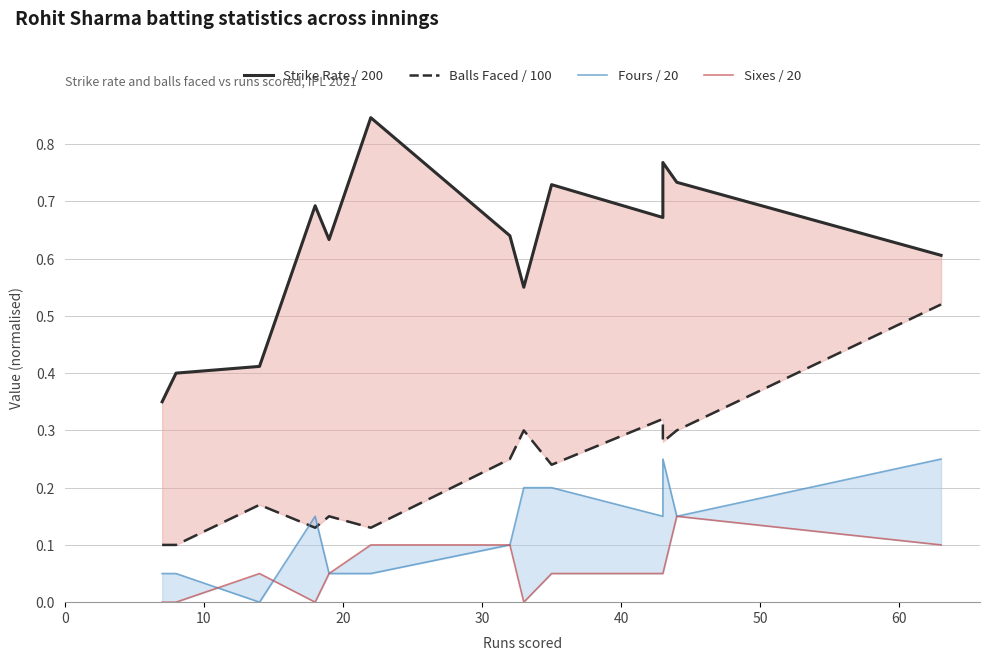

Reading left to right, what are all the values shown in this chart?

Strike Rate / 200: 0.3	0.4	0.4	0.7	0.6	0.8	0.6	0.6	0.7	0.7	0.8	0.7	0.6
Balls Faced / 100: 0.1	0.1	0.2	0.1	0.1	0.1	0.2	0.3	0.2	0.3	0.3	0.3	0.5
Fours / 20: 0.1	0.1	0.0	0.1	0.1	0.1	0.1	0.2	0.2	0.1	0.2	0.1	0.2
Sixes / 20: 0.0	0.0	0.1	0.0	0.1	0.1	0.1	0.0	0.1	0.1	0.1	0.1	0.1